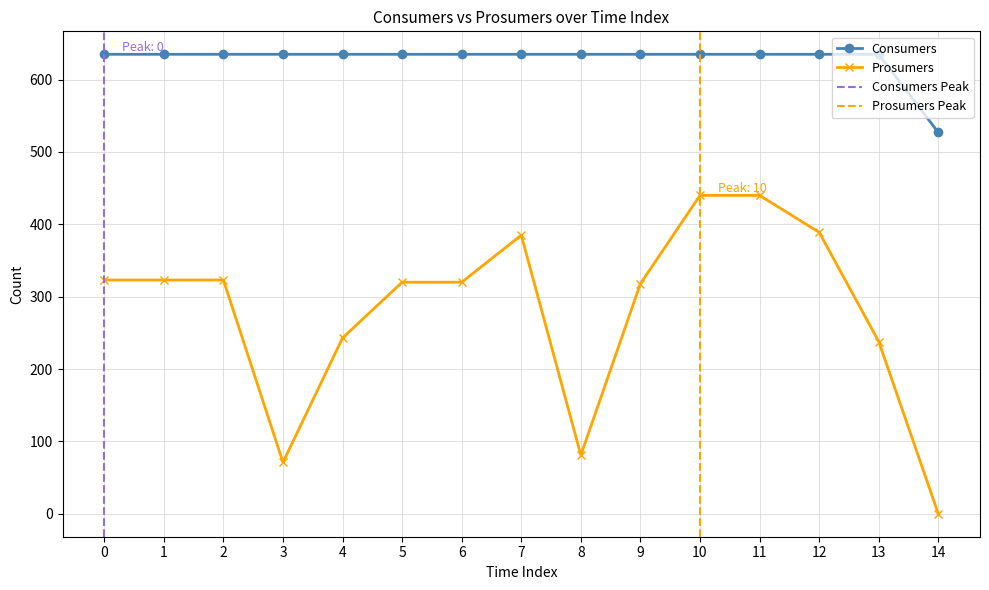

At how many categories does at least one series exceed 181?

15